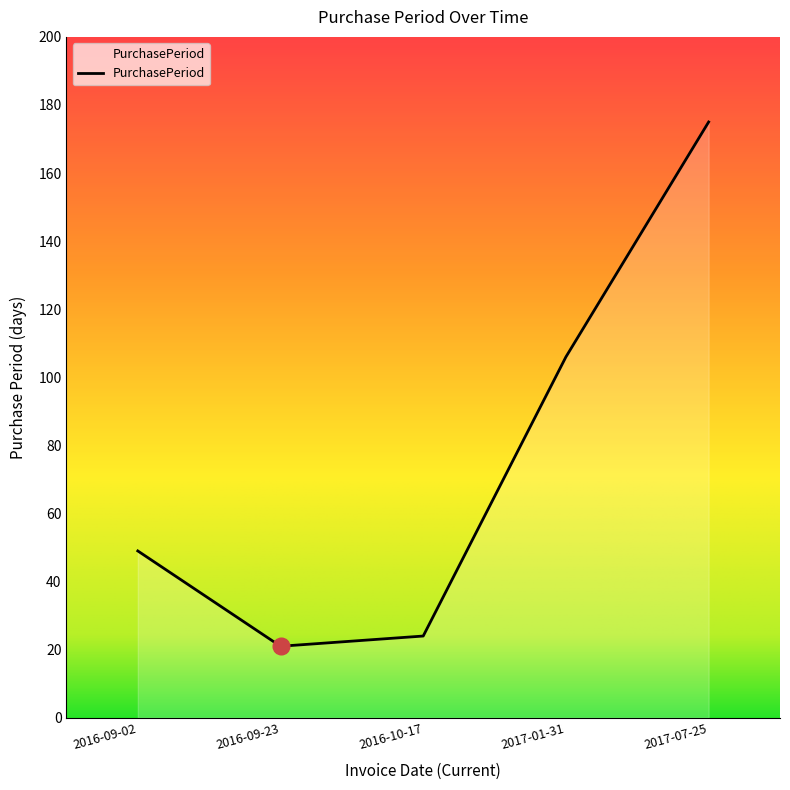

What is the maximum value shown in the chart?

175